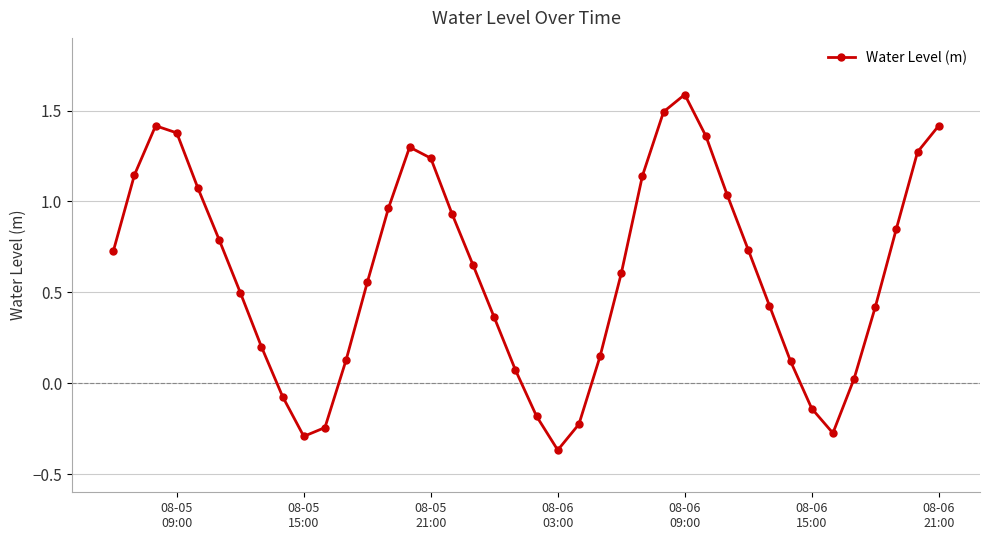

How many points are higher than both their immediate neighbors (excluding endpoints)?

3